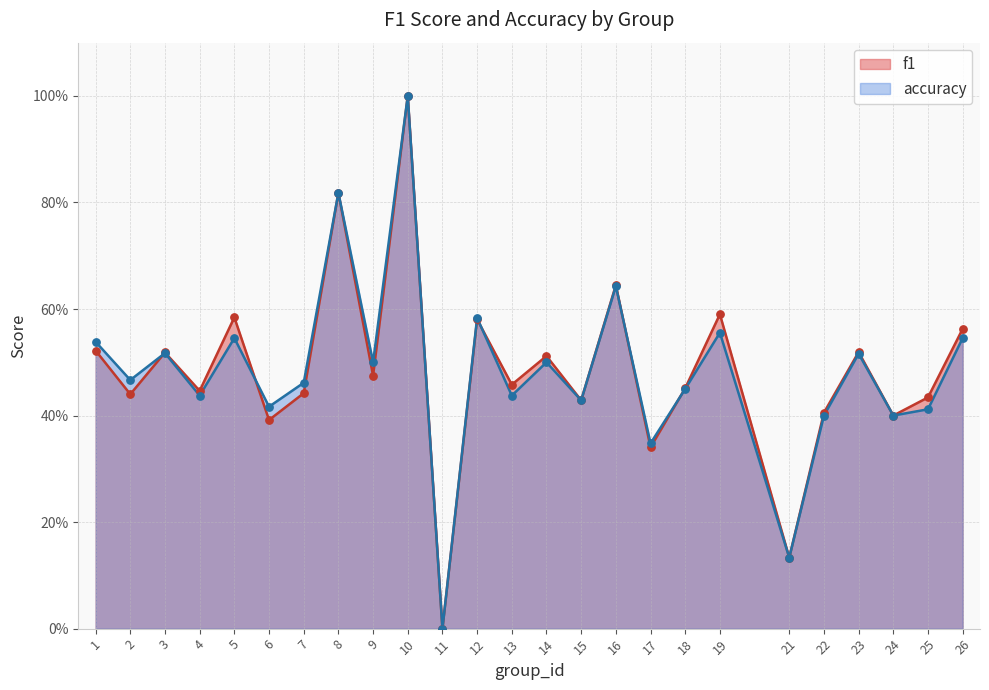

What are all the series names shown in the legend?

f1, accuracy